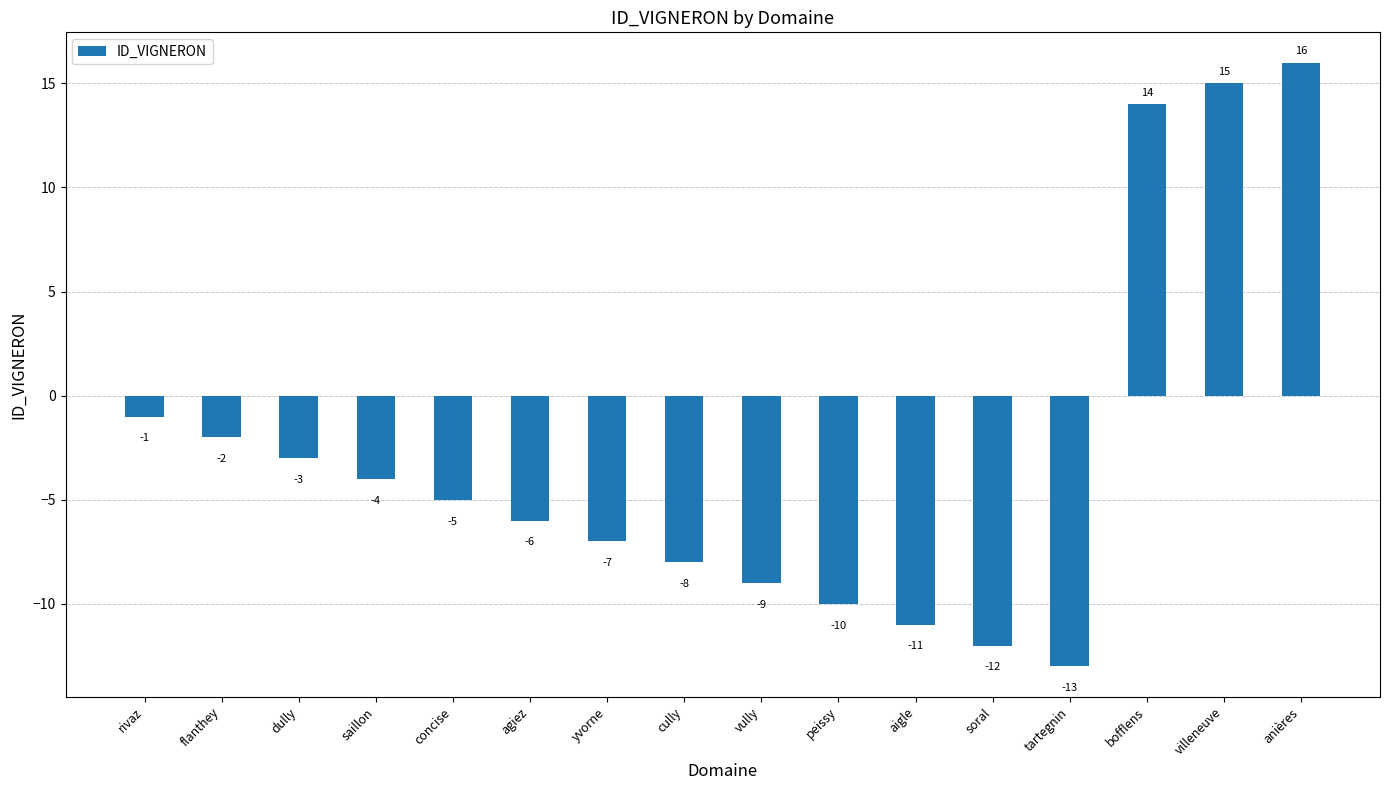

Reading left to right, extract all data points from this chart.

rivaz=-1	flanthey=-2	dully=-3	saillon=-4	concise=-5	agiez=-6	yvorne=-7	cully=-8	vully=-9	peissy=-10	aigle=-11	soral=-12	tartegnin=-13	bofflens=14	villeneuve=15	anières=16